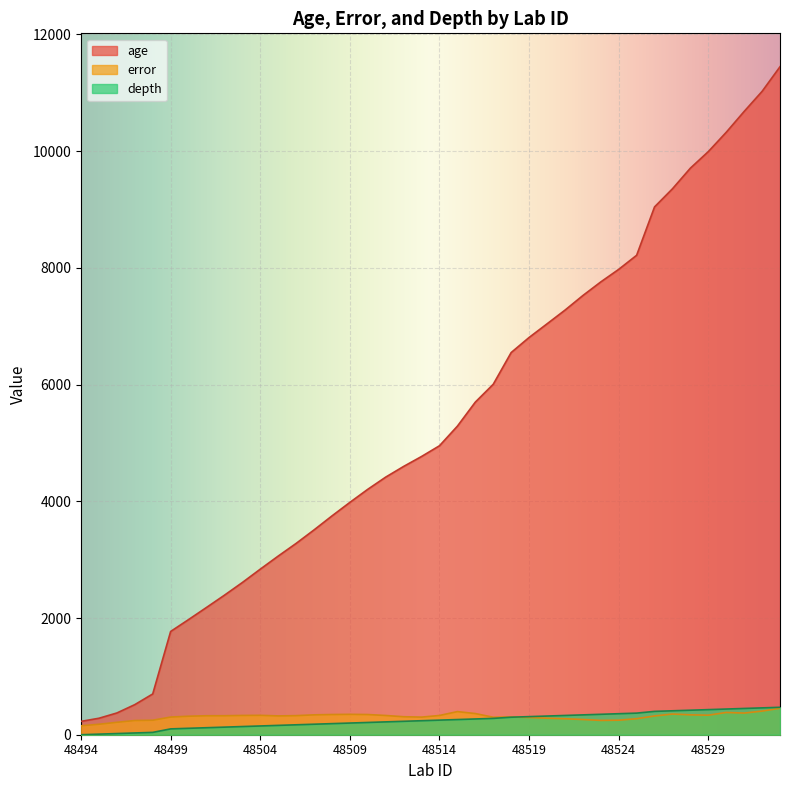

Rank the series by their maximum value, from highest to lowest.

age, depth, error